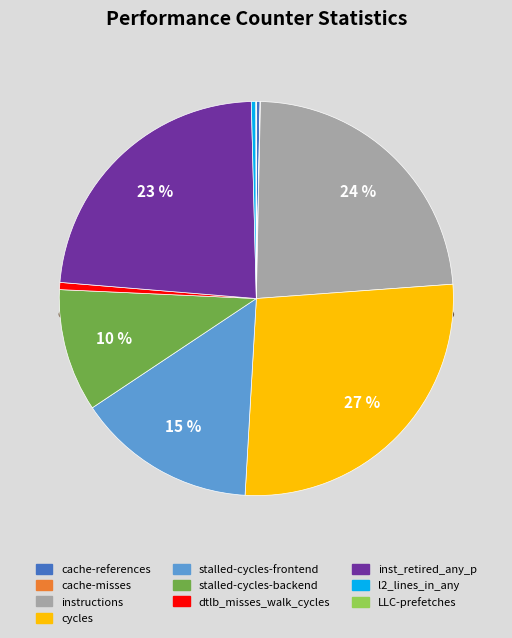

To the nearest percent, what percentage of the pie is instructions?

24%